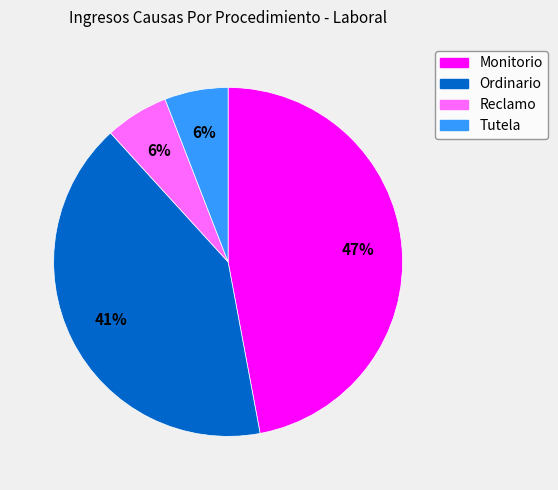

Does Monitorio represent more than half of the total?

No